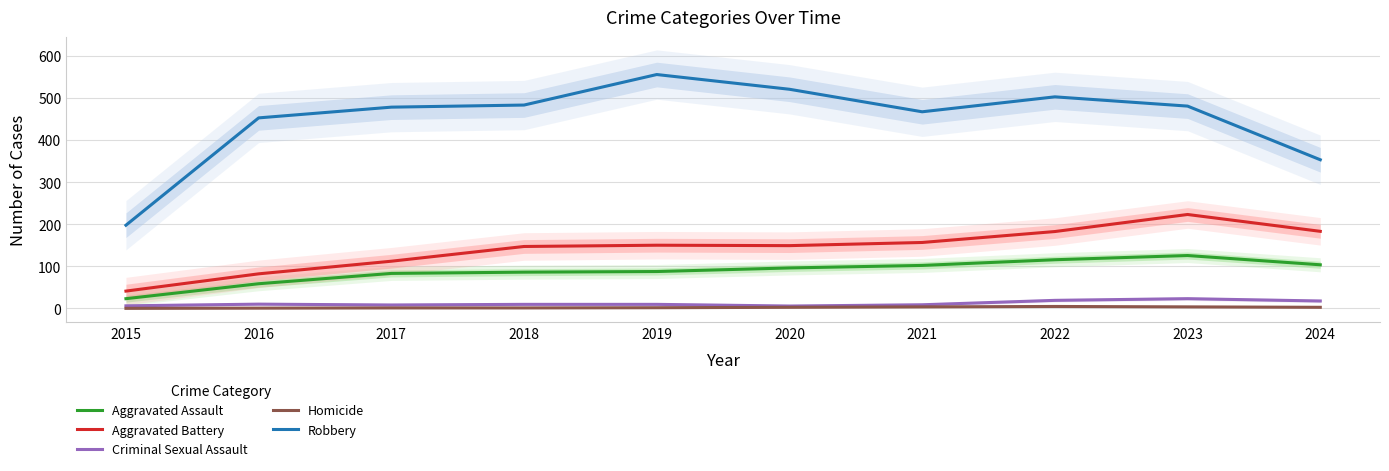

How many lines are shown in the chart?

5